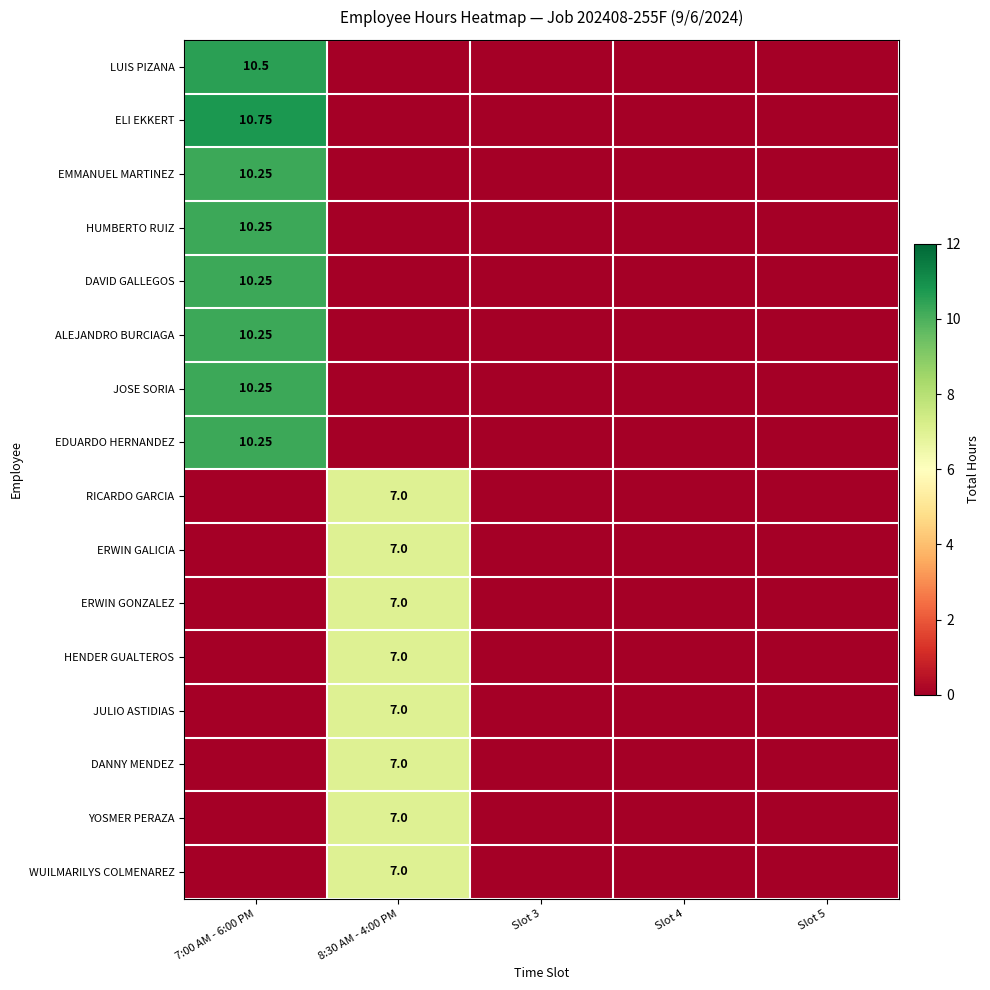

Between 7:00 AM - 6:00 PM and Slot 5, which series saw the biggest shift?

ELI EKKERT